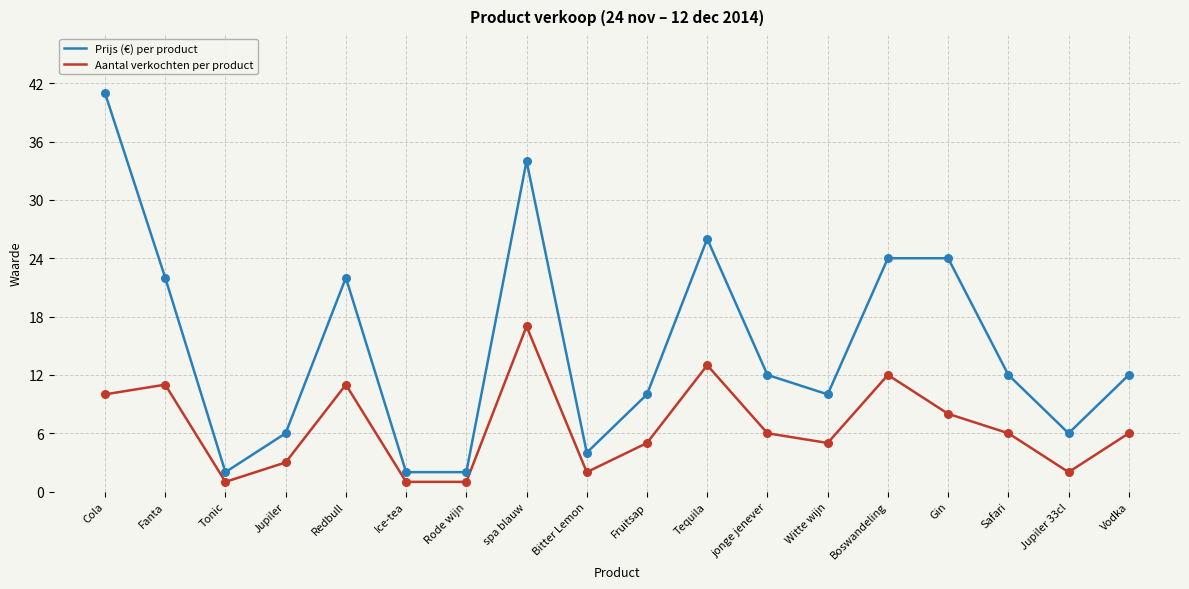

What is the total value across all series at Jupiler 33cl?

8